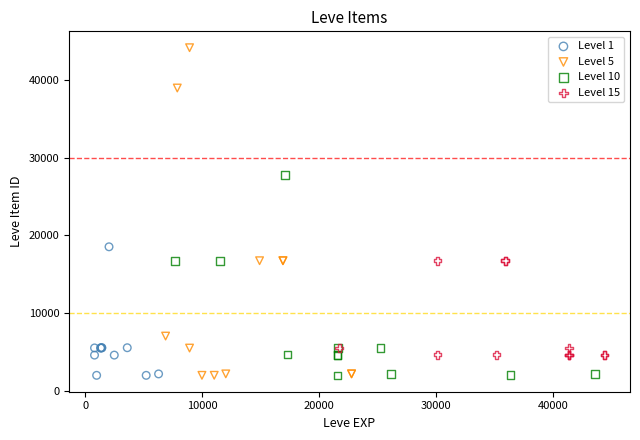

Which series contains the highest Y value?

Level 5